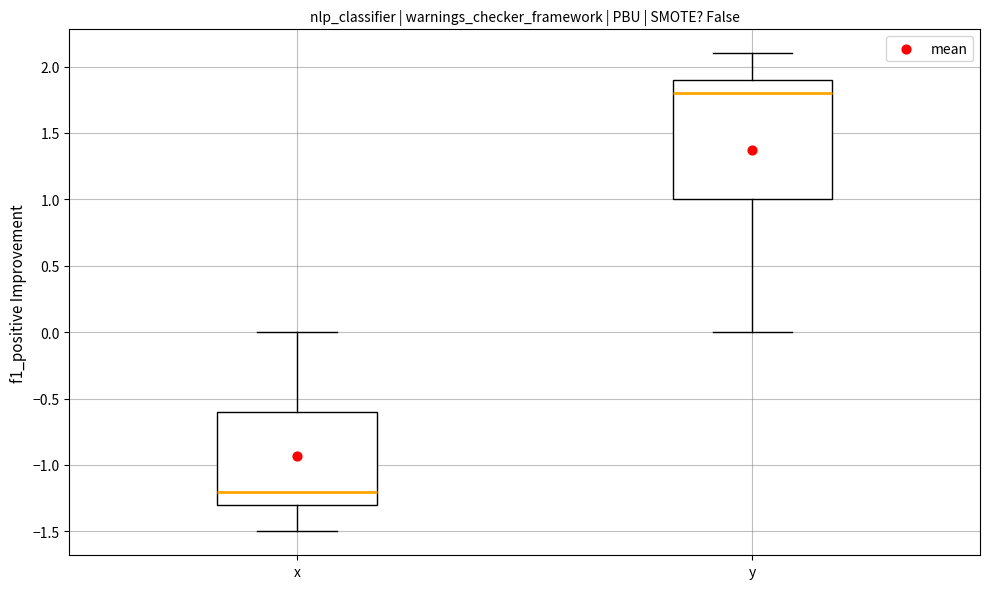

Which box's median line is the highest?

y